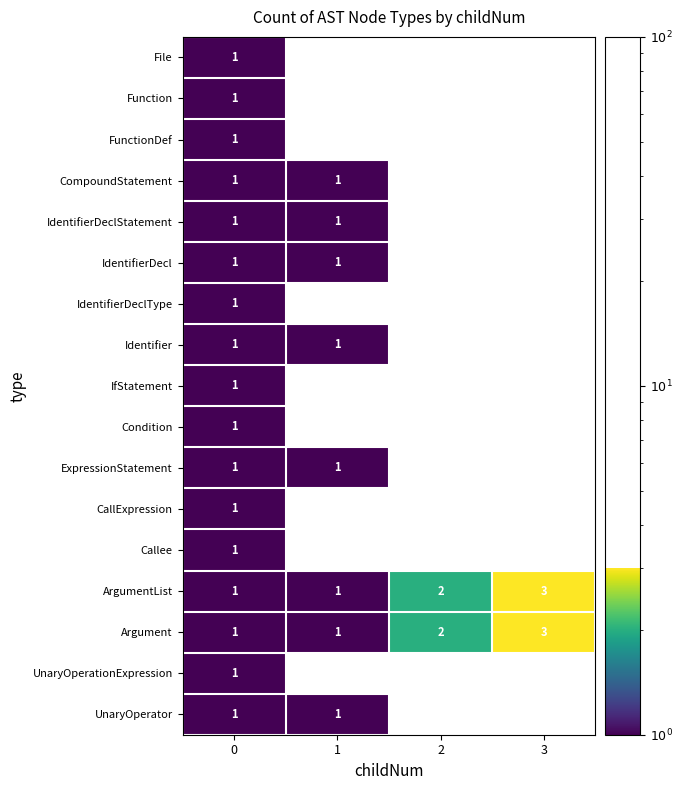

How many data points in Argument are less than 2?

2